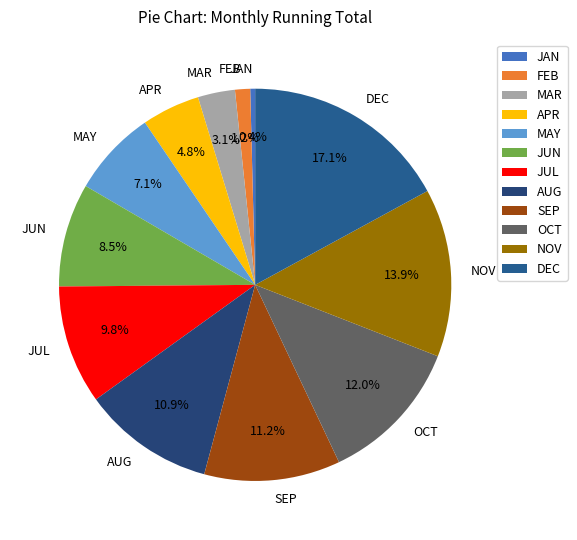

Approximately how many times larger is the value at SEP compared to JUL?

1.1